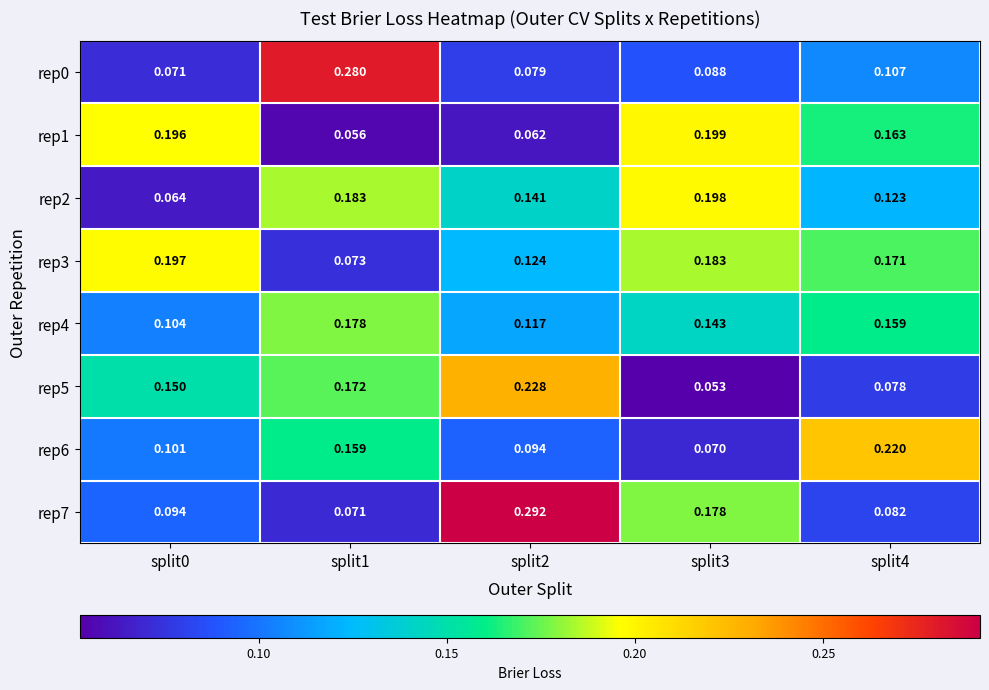

Is the value of rep0 at split4 greater than the value of rep4 at split1?

No